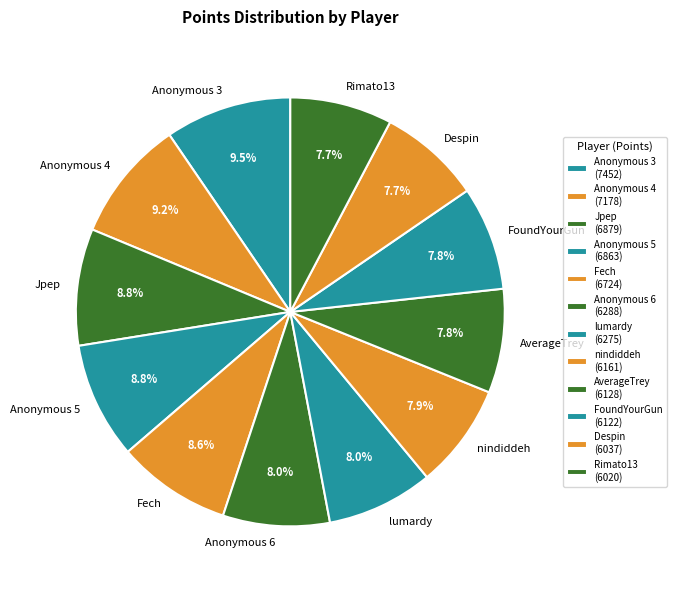

How much of the chart is everything except Anonymous 4?

90.8%